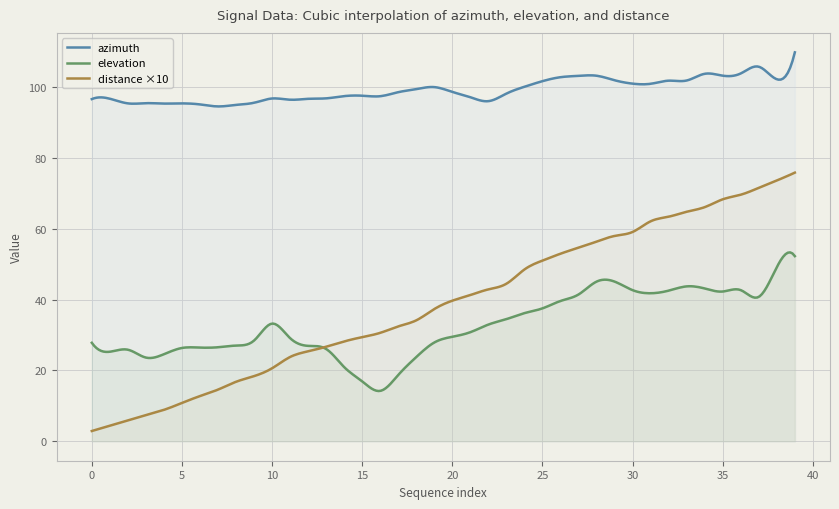

What is the difference between the maximum and minimum values in the azimuth series?

15.3